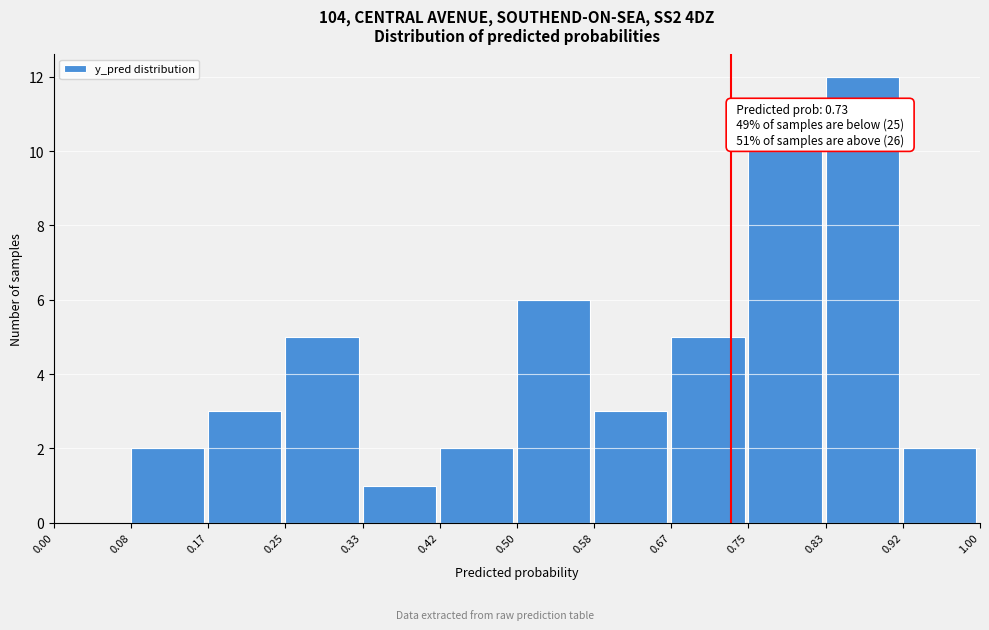

Which range on the x-axis has the tallest bar?

0.83 to 0.92